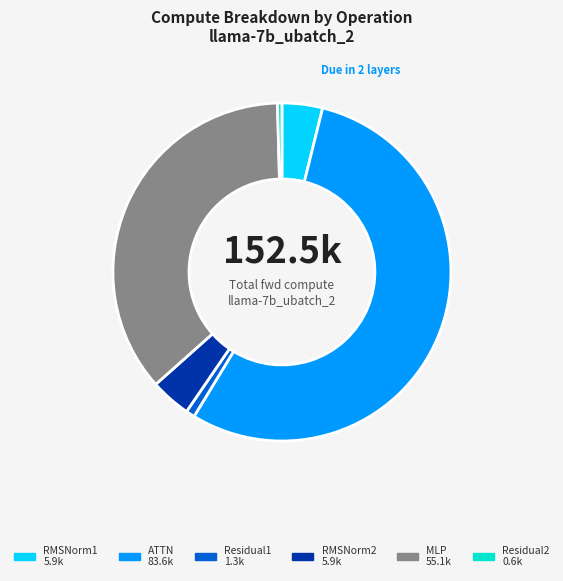

Do Residual1 and ATTN together represent more than half of the pie?

Yes